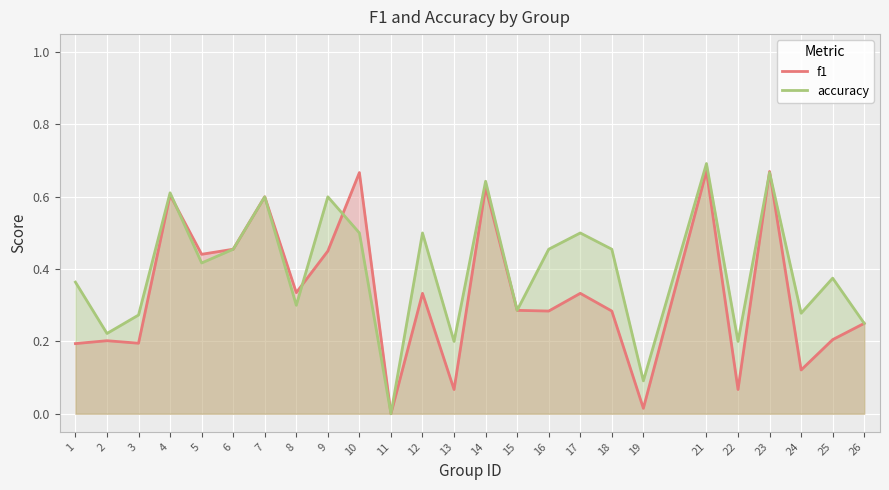

List the series in order of their peak value, highest first.

accuracy, f1